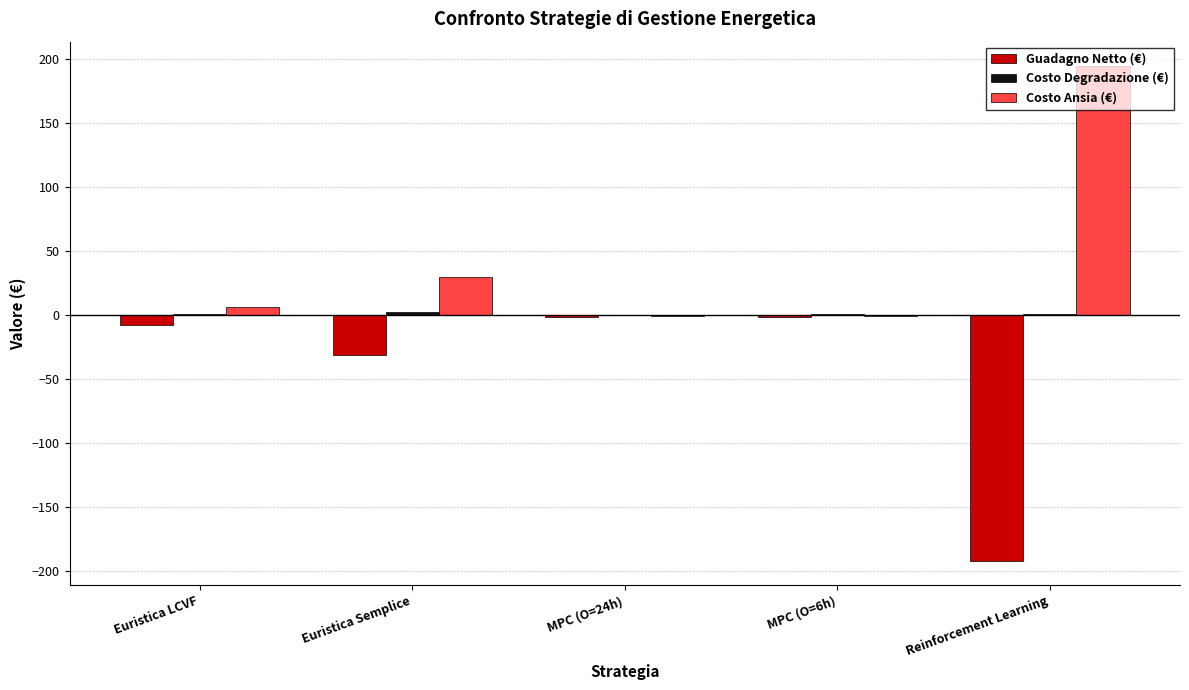

What is the difference between the Costo Ansia (€) values at MPC (O=24h) and Euristica LCVF?

7.2